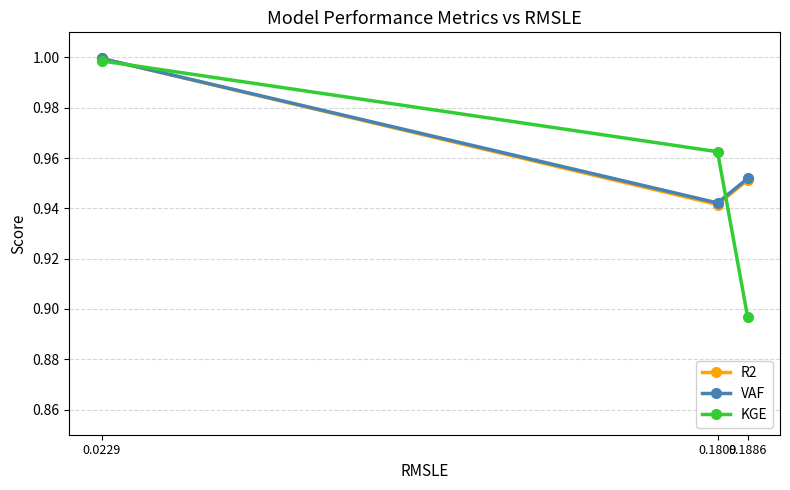

List the labels in order of VAF value, largest first.

0.0229, 0.1886, 0.1809